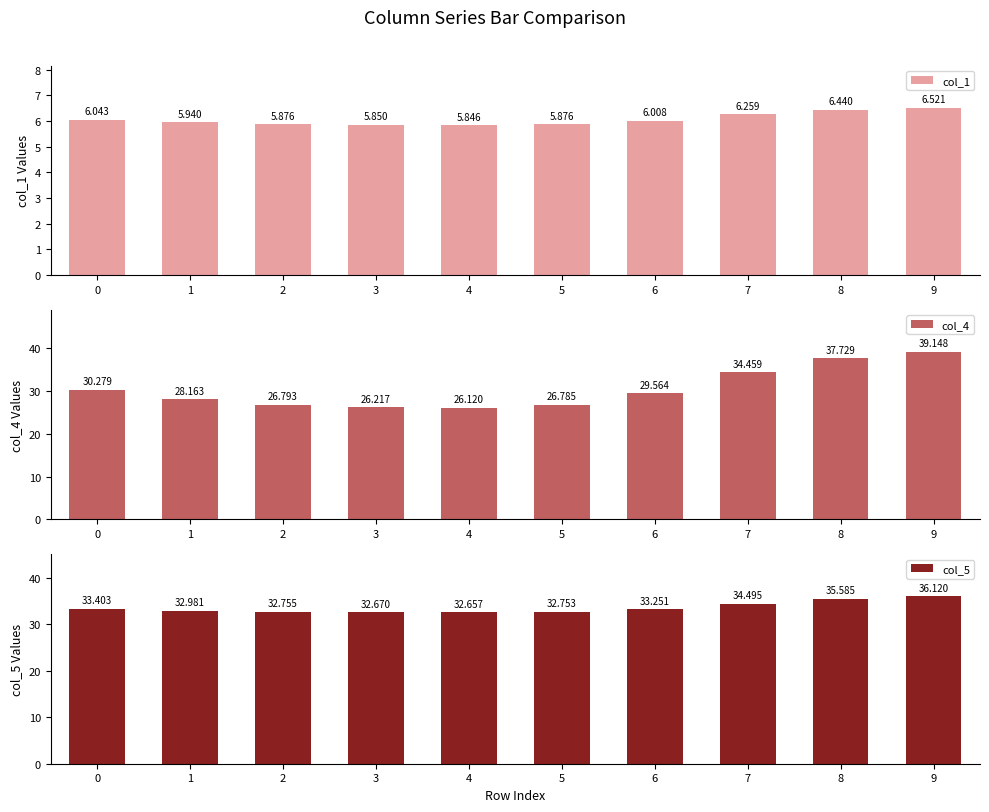

What is the value of the col_1 bar at the 7th from the left?

6.0